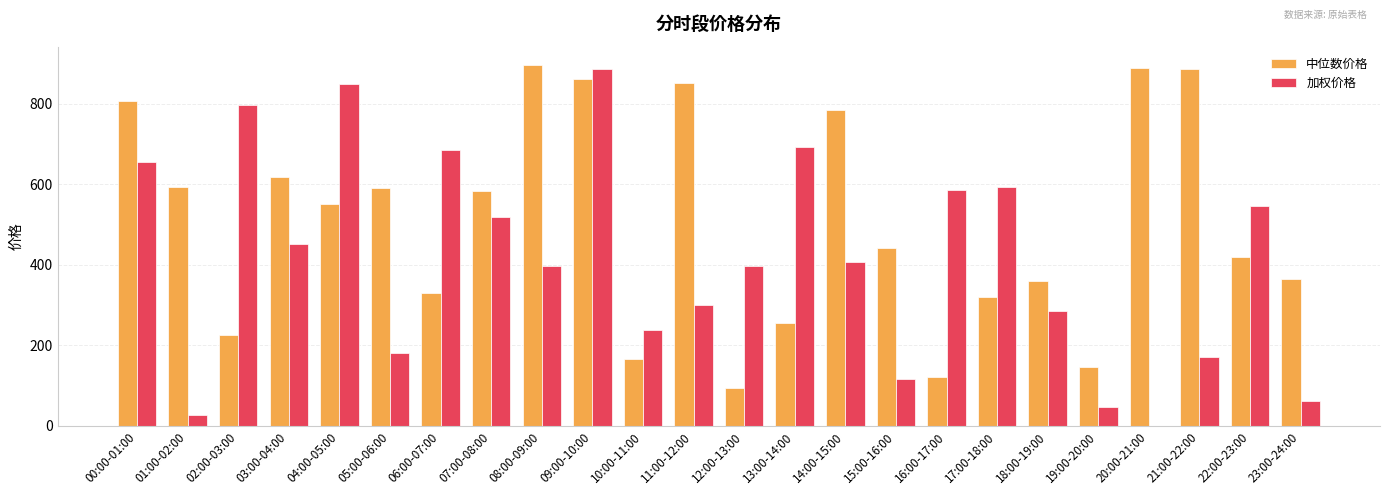

The value of 加权价格 at 01:00-02:00 is 27.4. True or false?

True